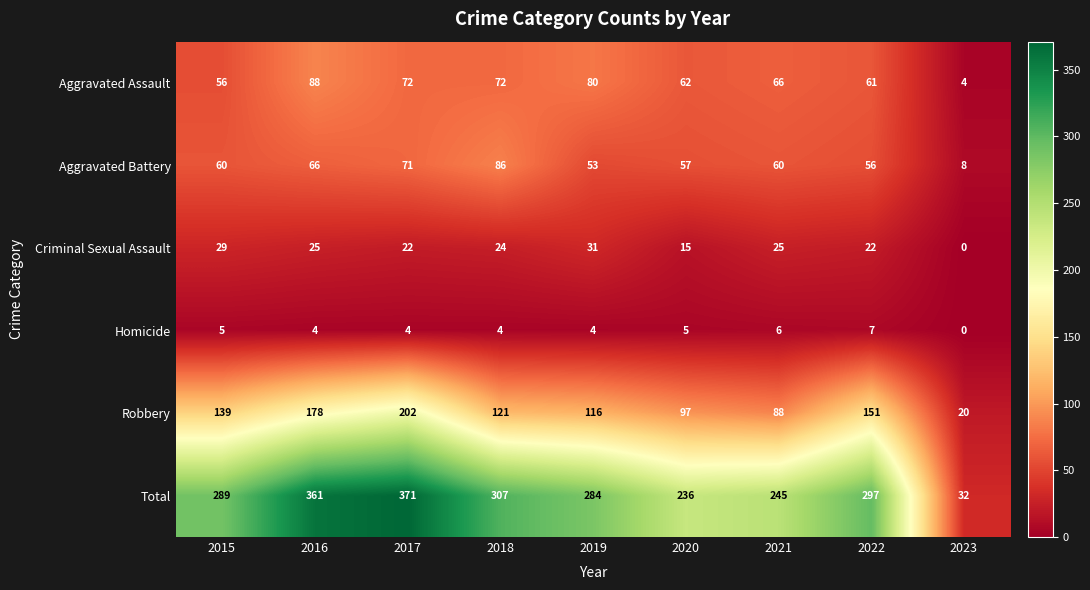

What value does the Criminal Sexual Assault series have at 2018, to the nearest 5?

25